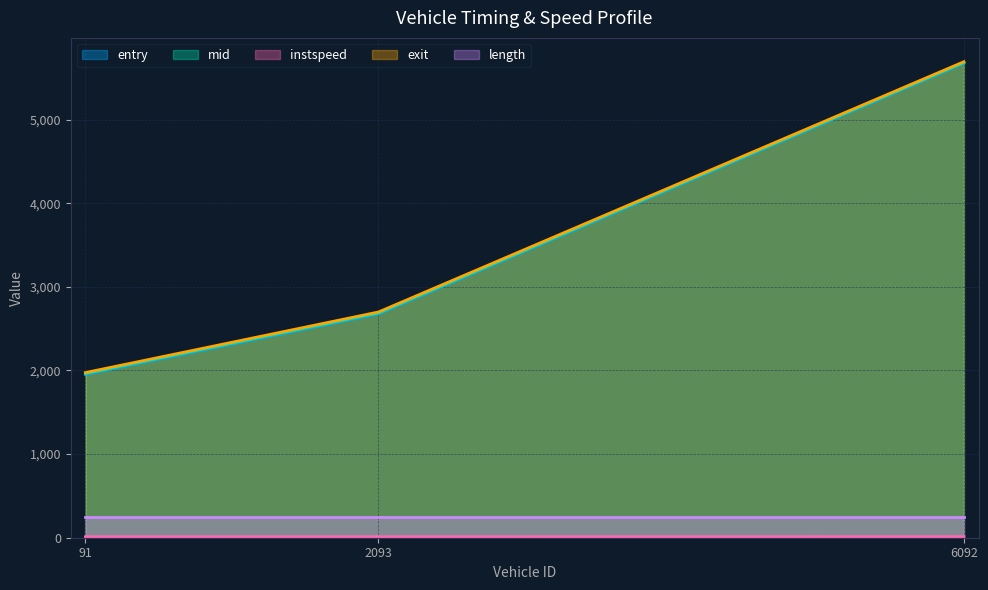

Which series has the largest total across all categories?

exit